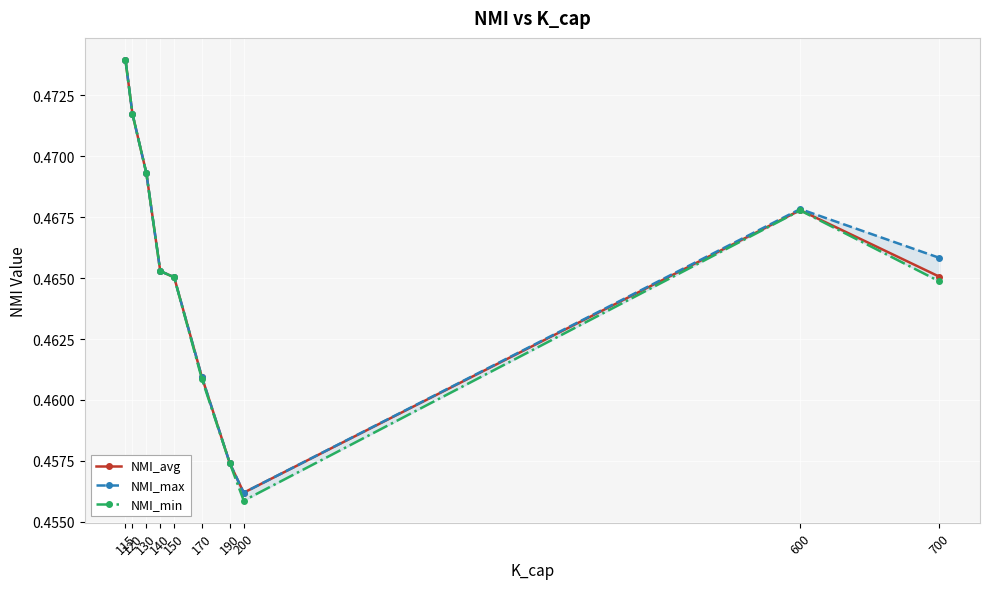

True or false: NMI_min and NMI_max intersect in this chart.

False